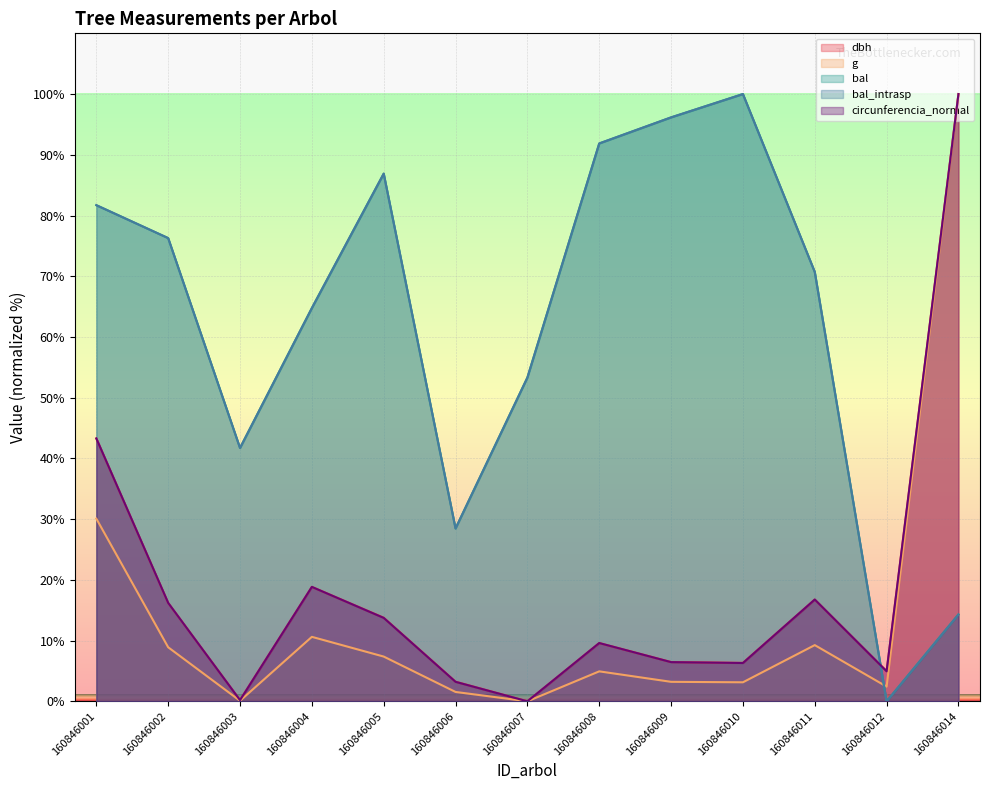

How many values in bal_intrasp are above zero?

12